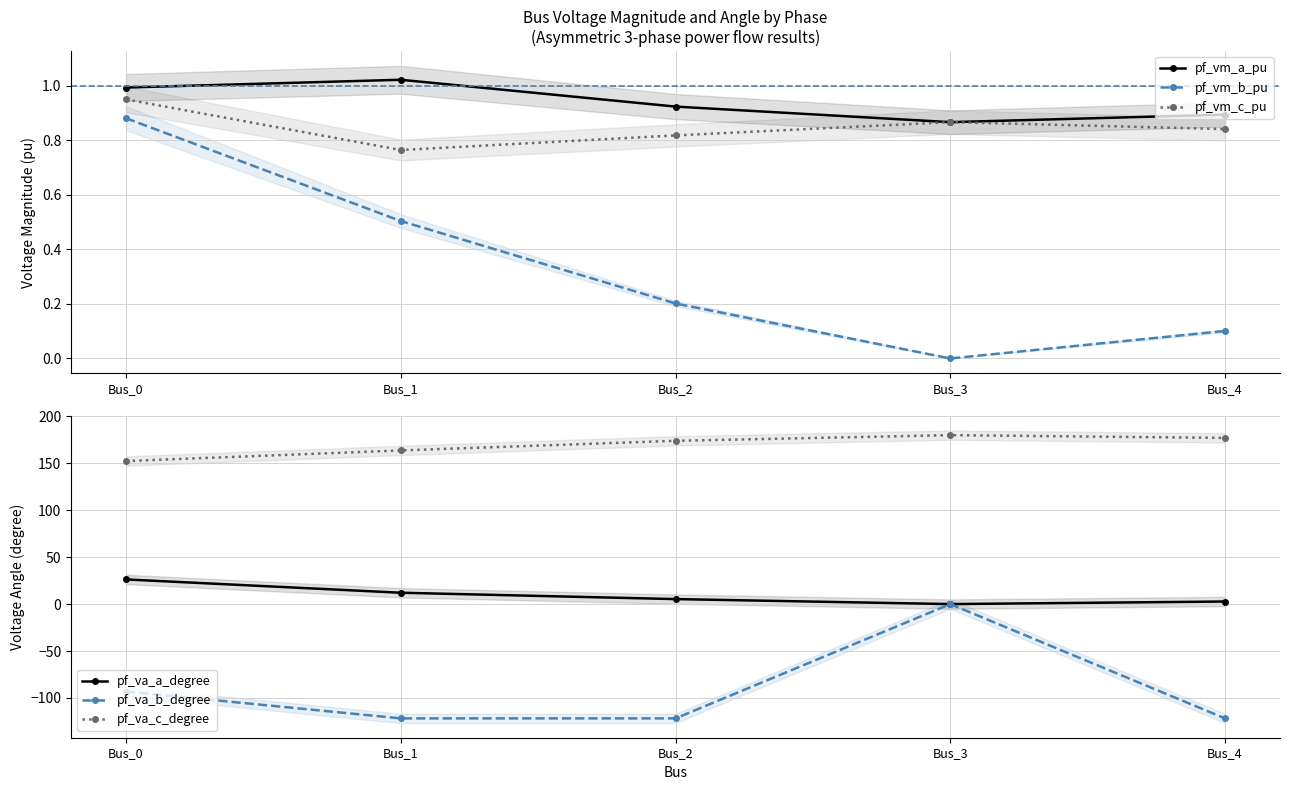

True or false: pf_va_a_degree has a value of 6.7 at Bus_0.

False